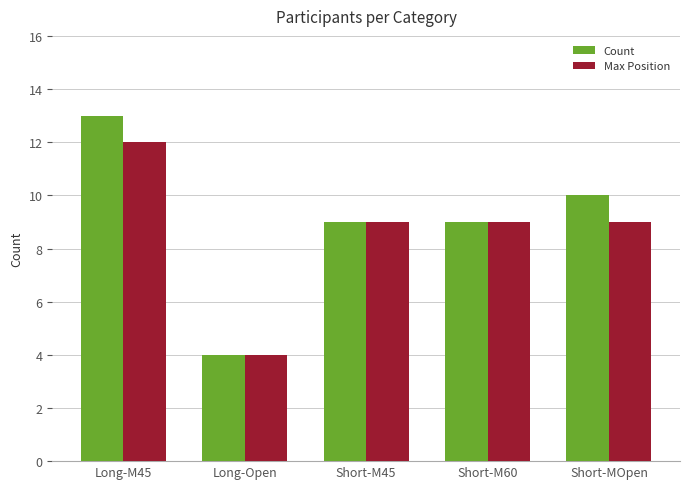

List the series in order of their peak value, highest first.

Count, Max Position